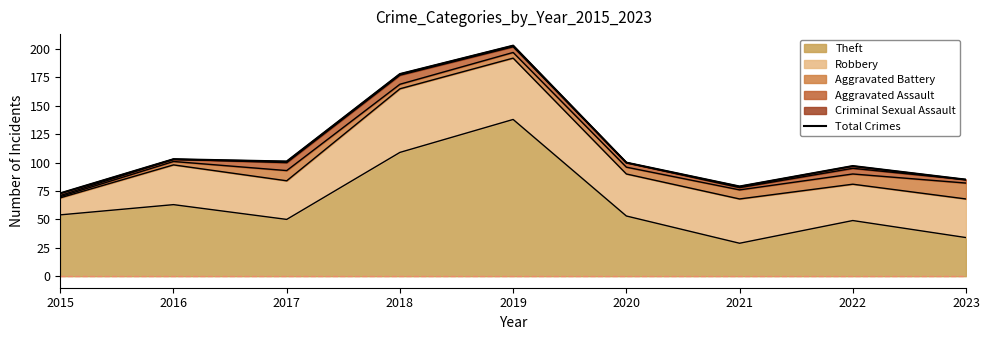

How many points are higher than both their immediate neighbors (excluding endpoints)?

3